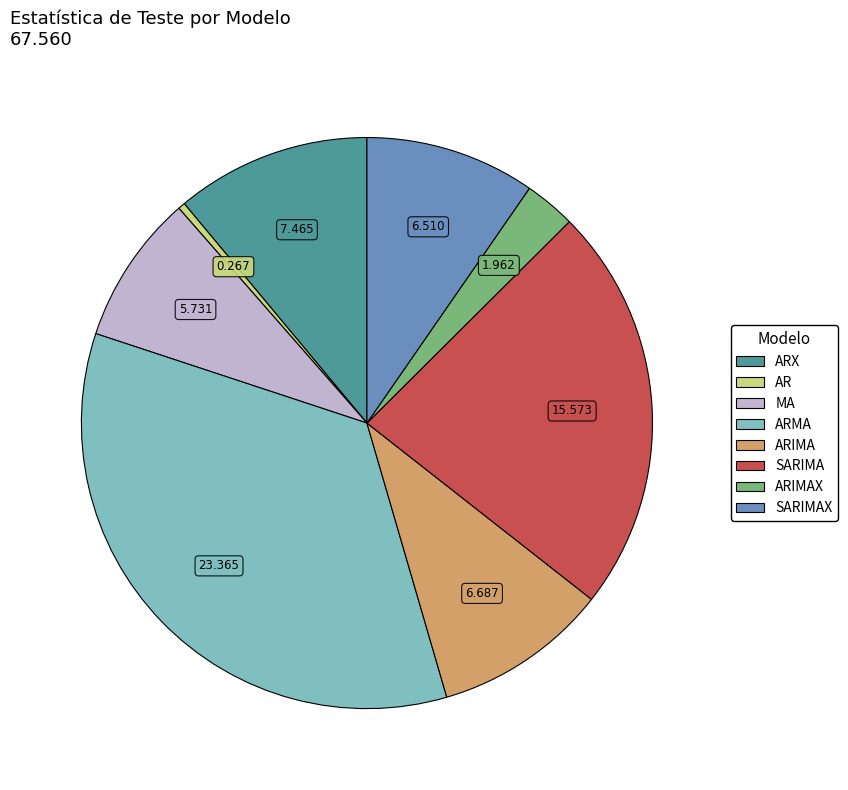

How many slices are in this pie chart?

8